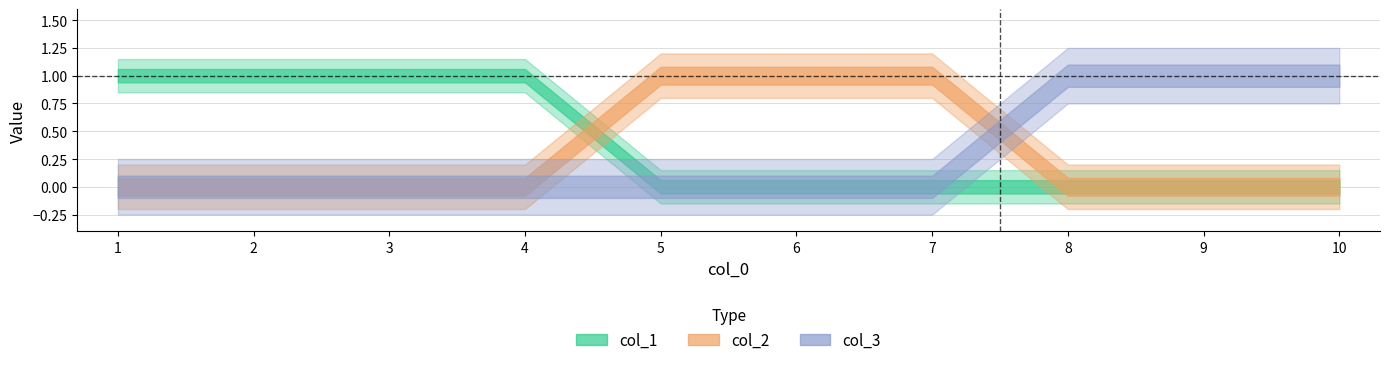

Which series has the widest spread of values?

col_3